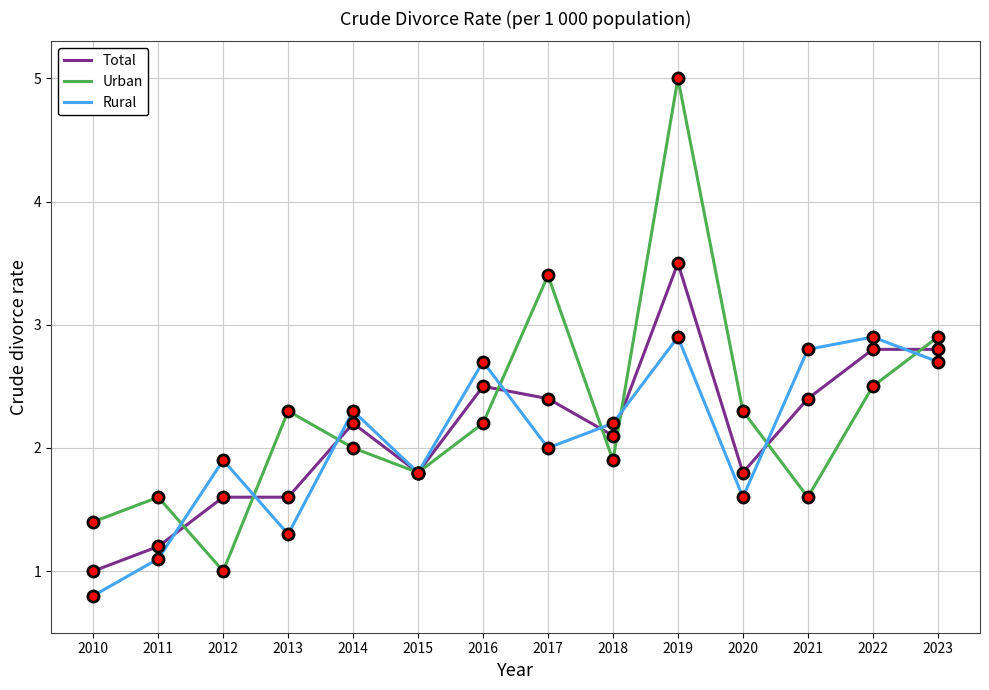

What is the sum of the Total values at 2016 and 2010?

3.5